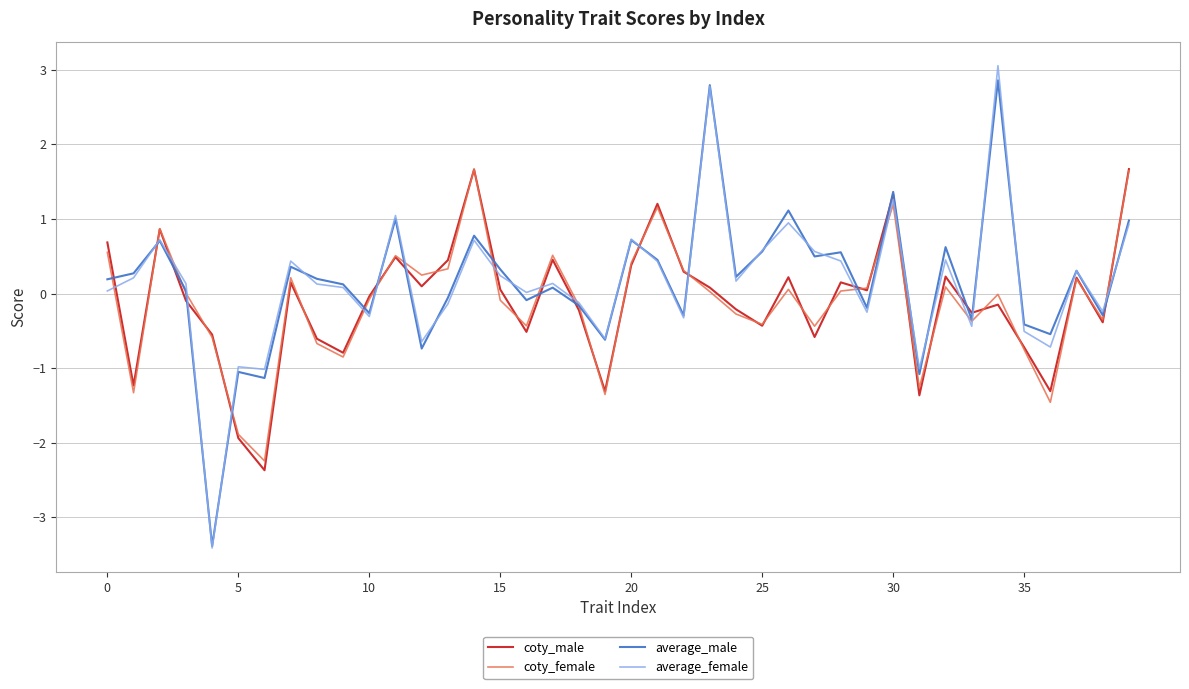

How many lines are shown in the chart?

4